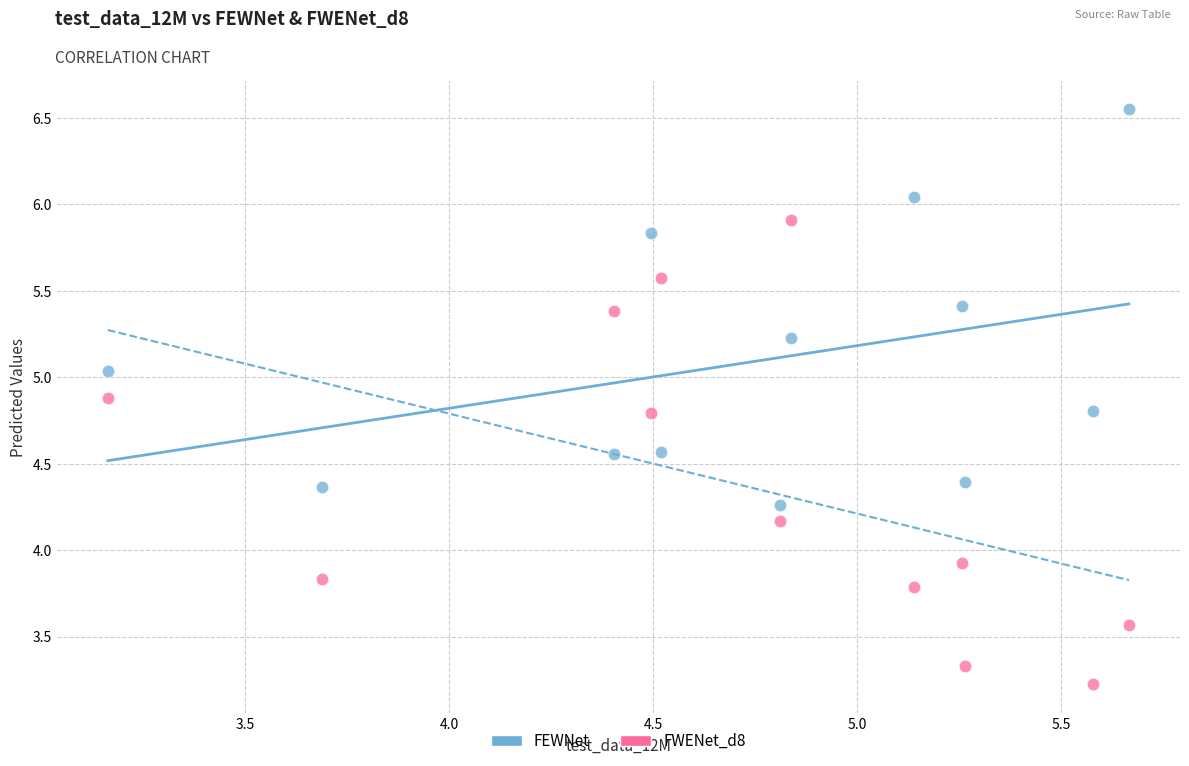

Which series contains the lowest Y value?

FWENet_d8